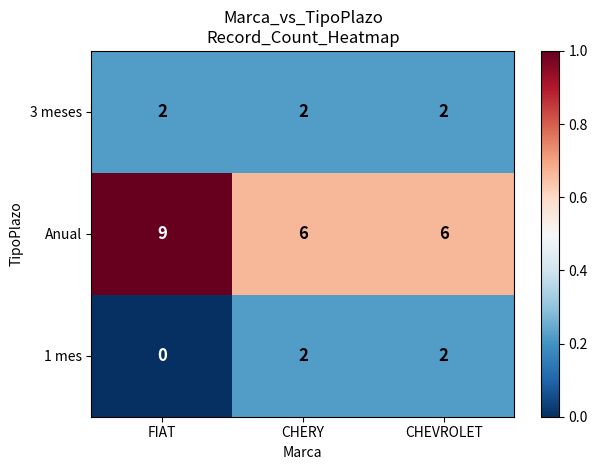

How many series are shown in this chart?

3